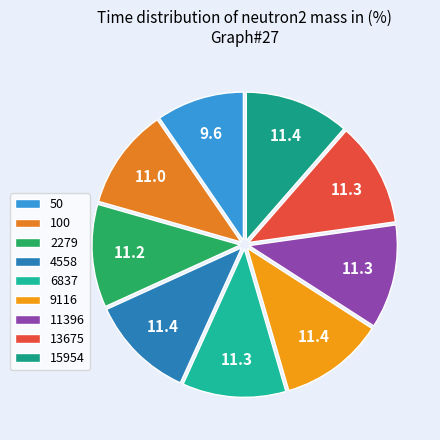

What is the smallest slice in the pie chart?

50